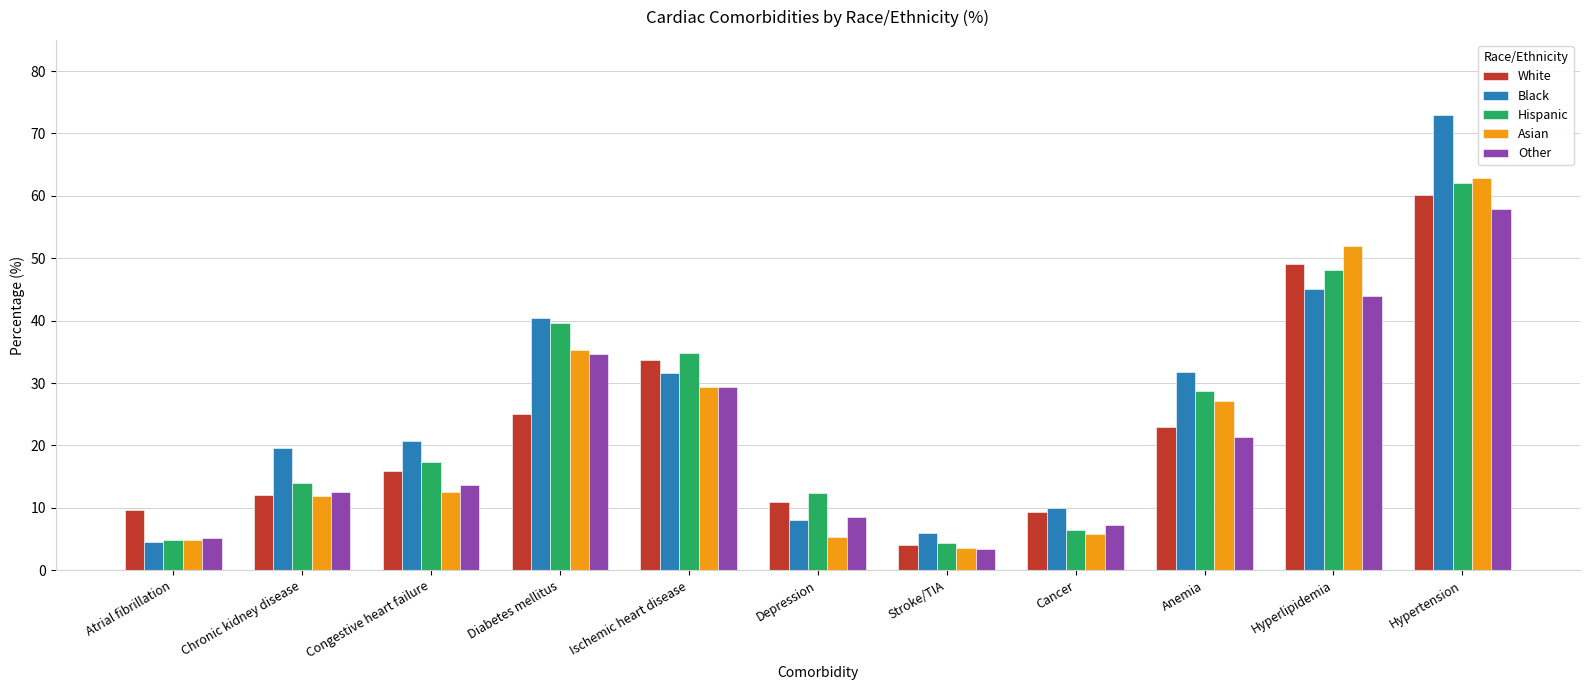

Which category has the highest value across all series?

Hypertension